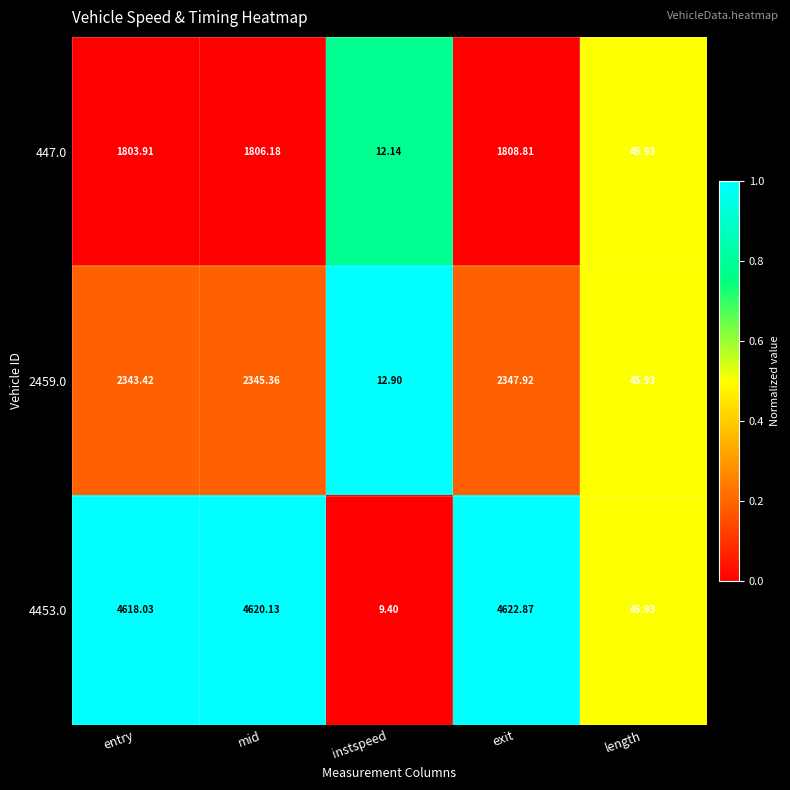

List the labels in order of 4453.0 value, largest first.

exit, mid, entry, length, instspeed